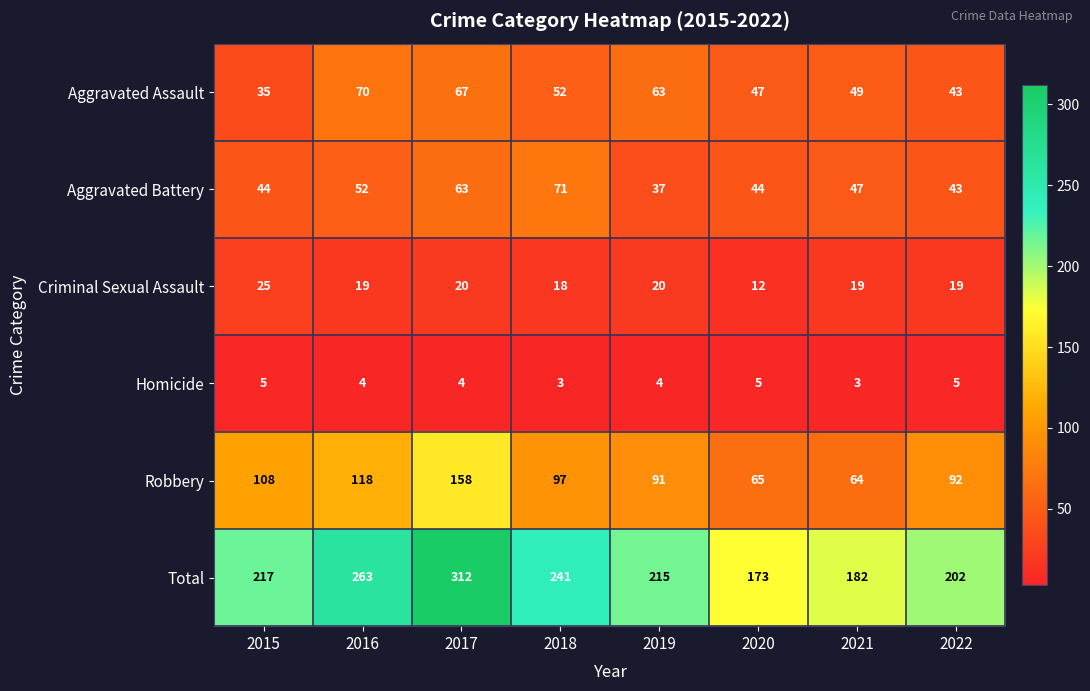

True or false: Homicide has a value of 5 at 2021.

False